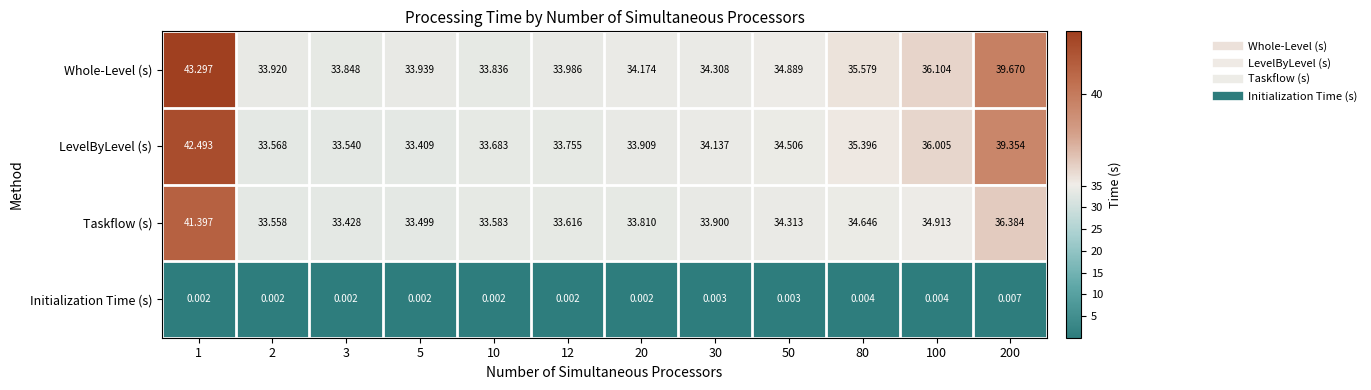

List the series in order of their peak value, lowest first.

Initialization Time (s), Taskflow (s), LevelByLevel (s), Whole-Level (s)